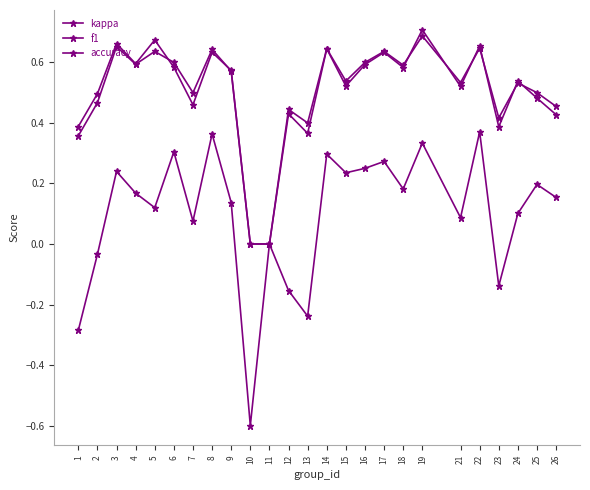

At which category does accuracy reach its first local valley?

4